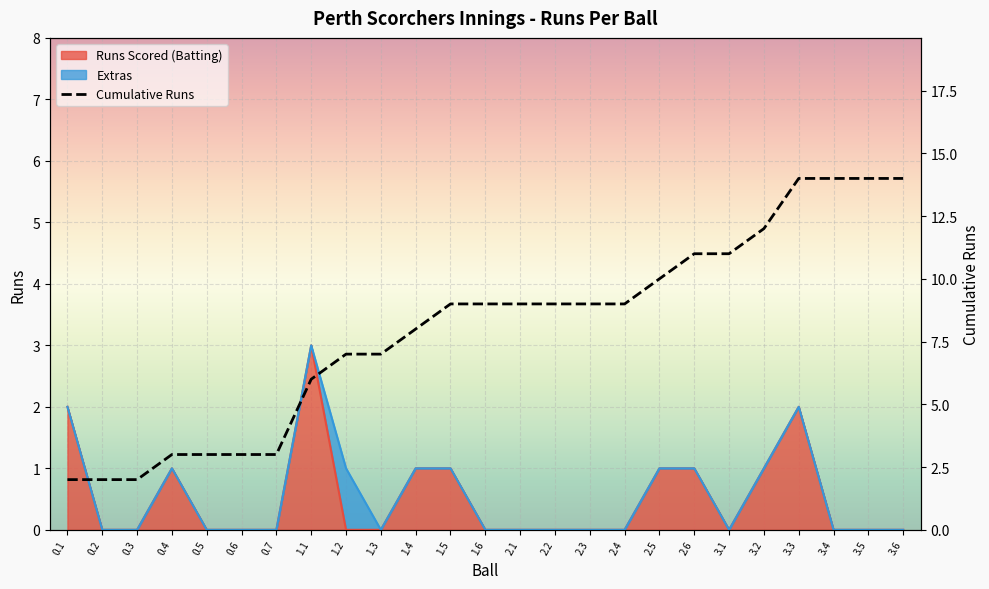

How many lines are shown in the chart?

1